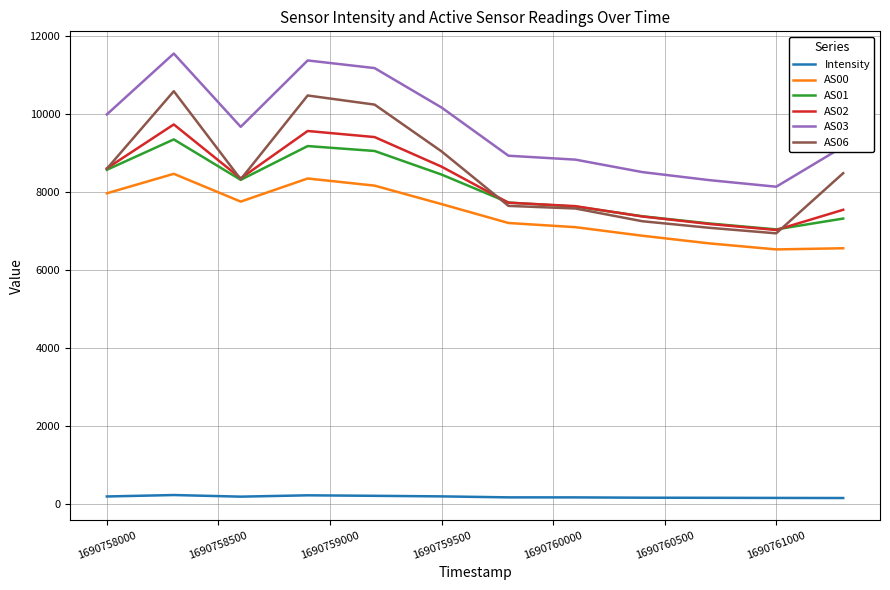

How many lines are shown in the chart?

6